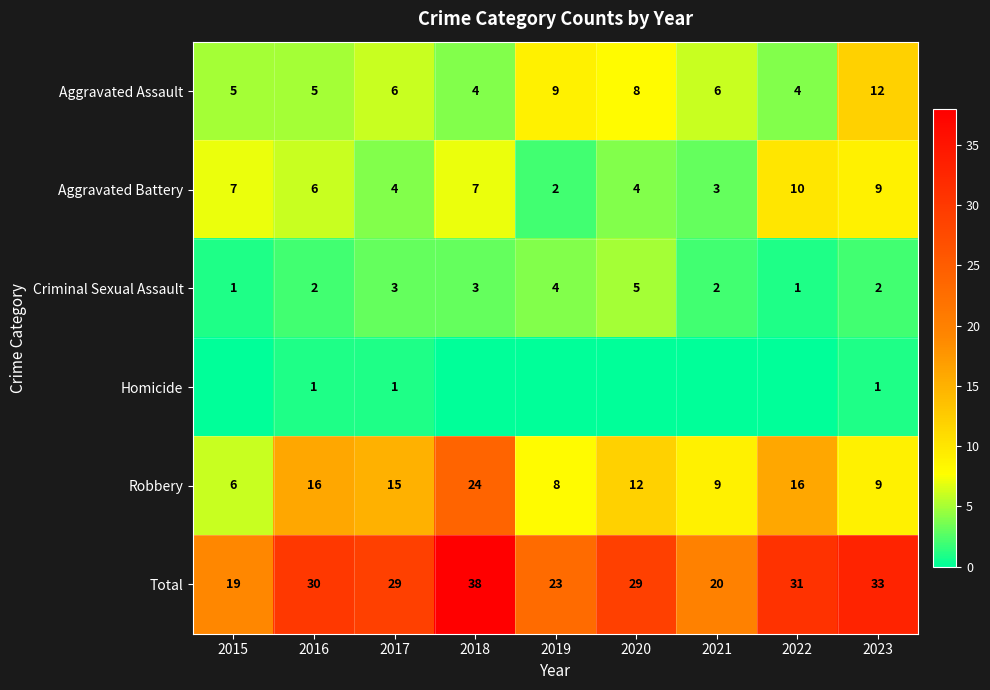

What is the difference between the highest and lowest values at 2018?

38